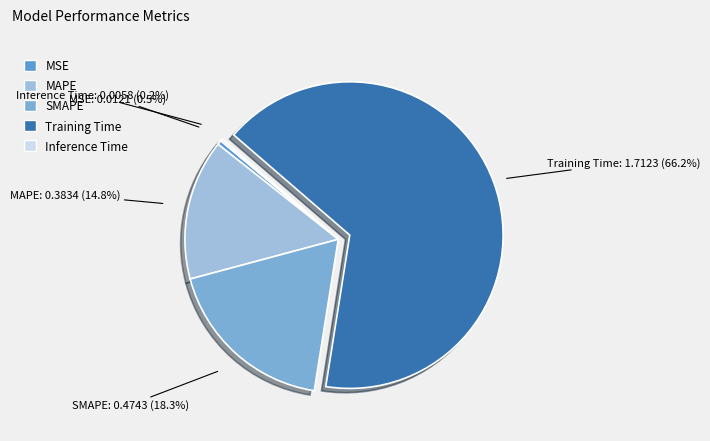

Which category has the biggest portion of the pie?

Training Time